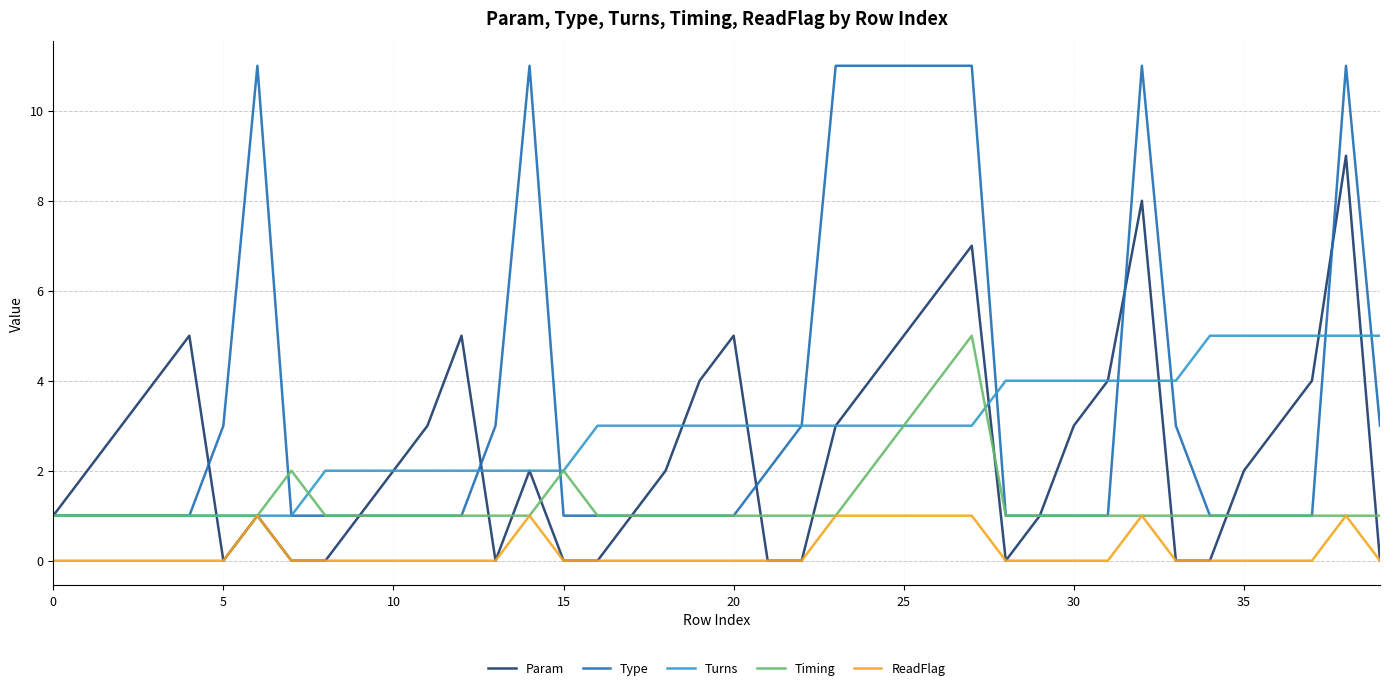

At how many categories does at least one series exceed 10?

9